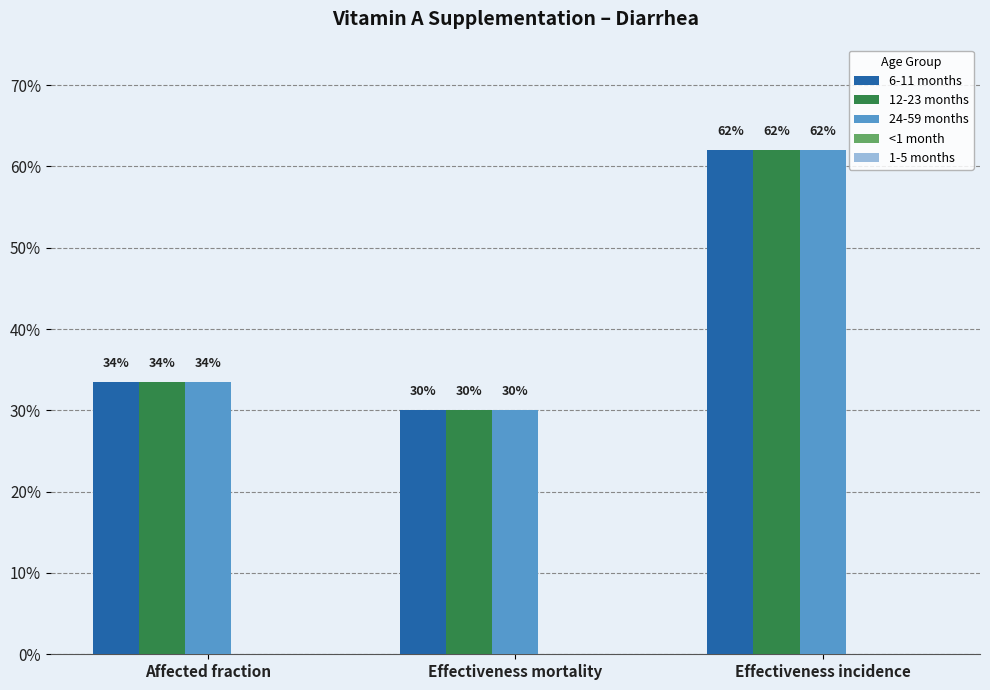

At which label is 6-11 months closest to 0?

Effectiveness mortality